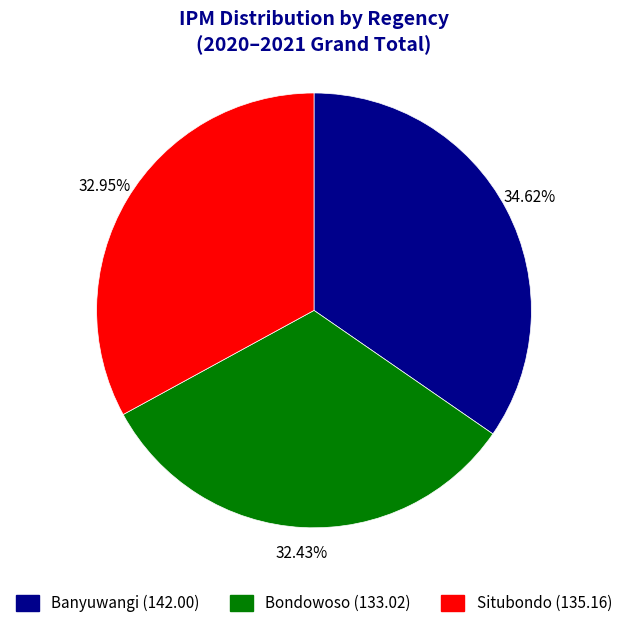

Does Banyuwangi account for over 50% of the chart?

No